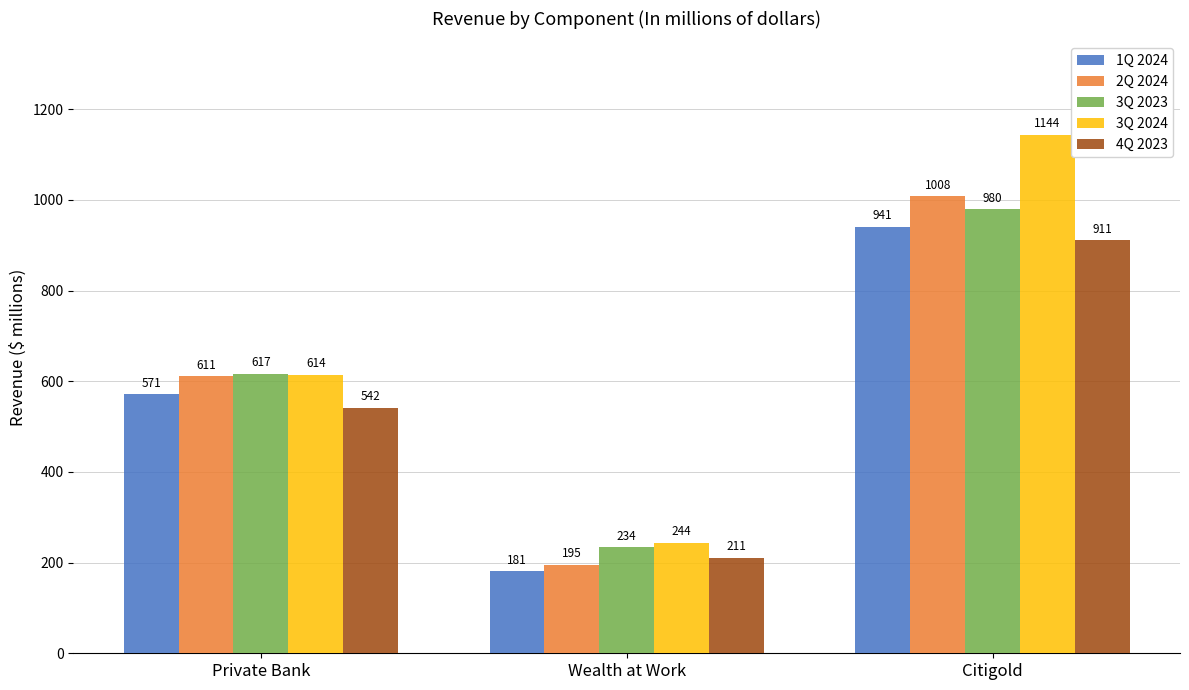

How many bars are there in total?

15